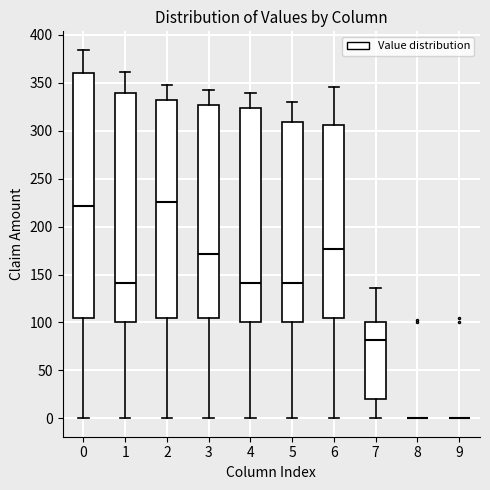

Reading left to right, transcribe this box plot: for each box, give where its median line is, the range the box spans, and where its two whiskers end, as read against the y-axis. The values are not printed on the chart, so give them approximately, as read against the axis.

0: median 220, box 105 to 360, whiskers 0 to 385
1: median 140, box 100 to 340, whiskers 0 to 360
2: median 225, box 105 to 330, whiskers 0 to 350
3: median 170, box 105 to 325, whiskers 0 to 345
4: median 140, box 100 to 325, whiskers 0 to 340
5: median 140, box 100 to 310, whiskers 0 to 330
6: median 175, box 105 to 305, whiskers 0 to 345
7: median 80, box 20 to 100, whiskers 0 to 135
8: box collapsed to a line at 0, whiskers 0 to 0
9: box collapsed to a line at 0, whiskers 0 to 0